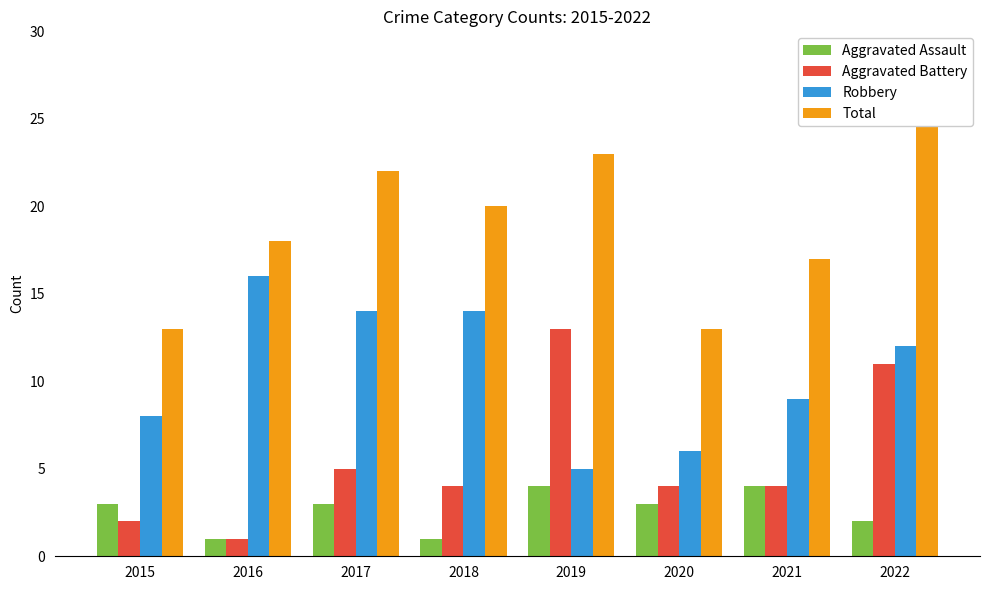

At which label is Total closest to 19?

2016